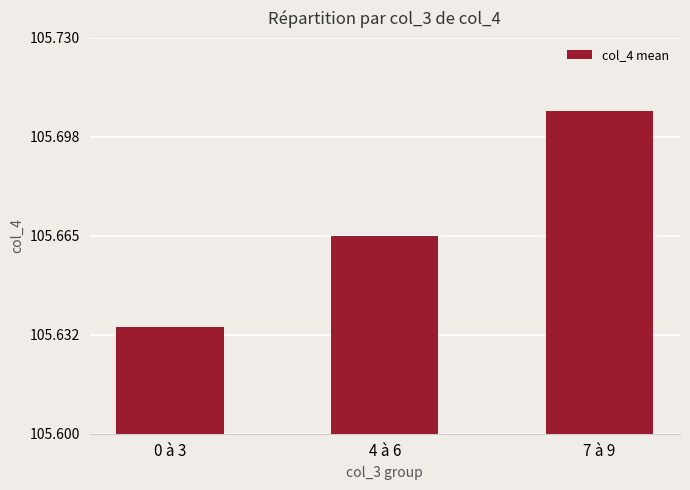

What is the sum of the values at 7 à 9 and 4 à 6?

211.4